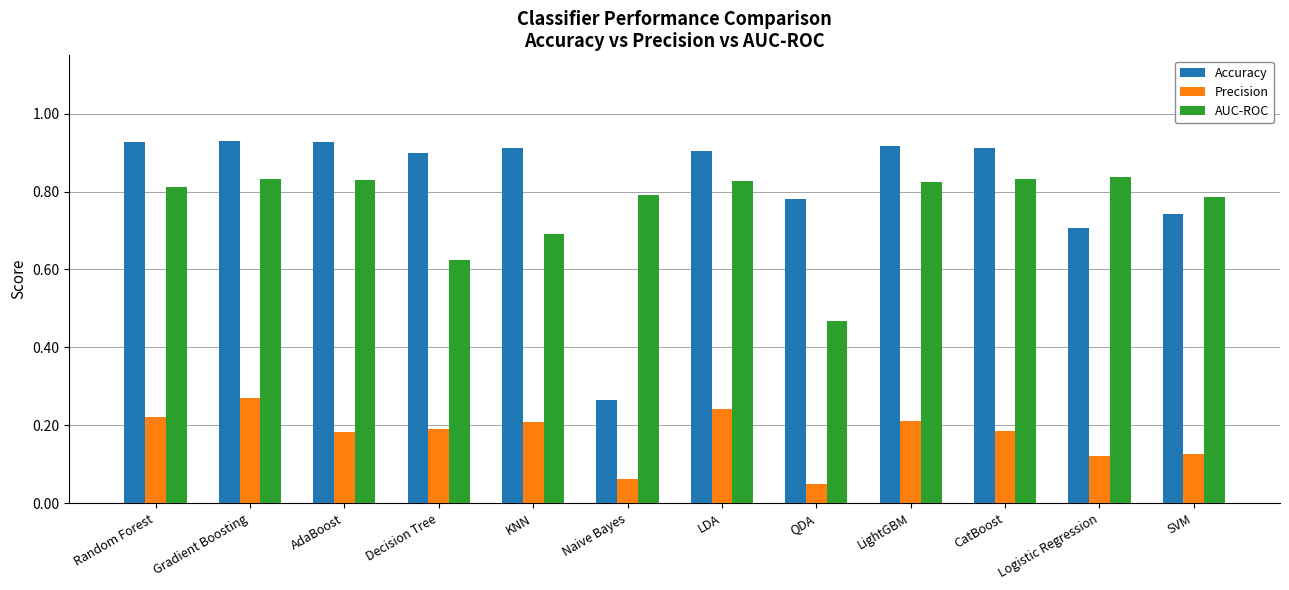

What is the sum of all AUC-ROC values?

9.2